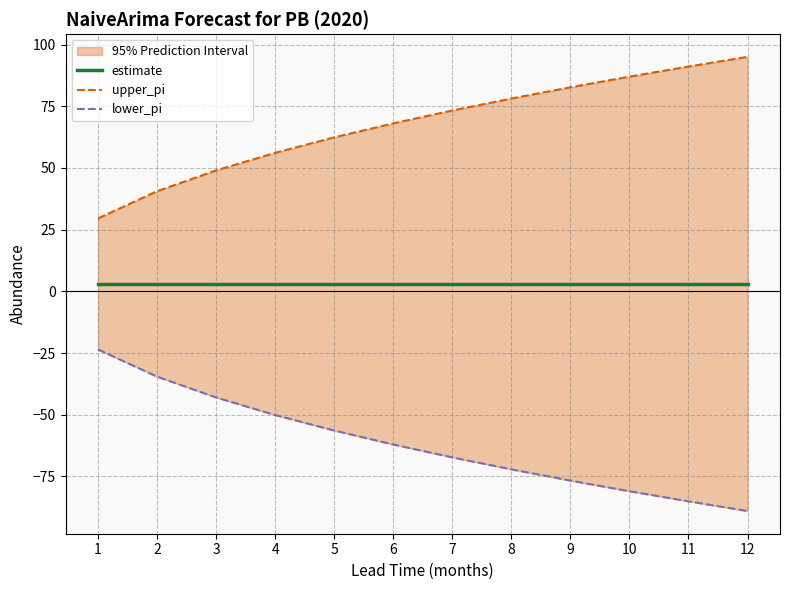

Reading left to right, transcribe all the data shown in this chart.

estimate: 3.0	3.0	3.0	3.0	3.0	3.0	3.0	3.0	3.0	3.0	3.0	3.0
upper_pi: 29.6	40.6	49.0	56.1	62.4	68.1	73.3	78.1	82.7	87.0	91.1	95.0
lower_pi: -23.6	-34.6	-43.0	-50.1	-56.4	-62.1	-67.3	-72.1	-76.7	-81.0	-85.1	-89.0